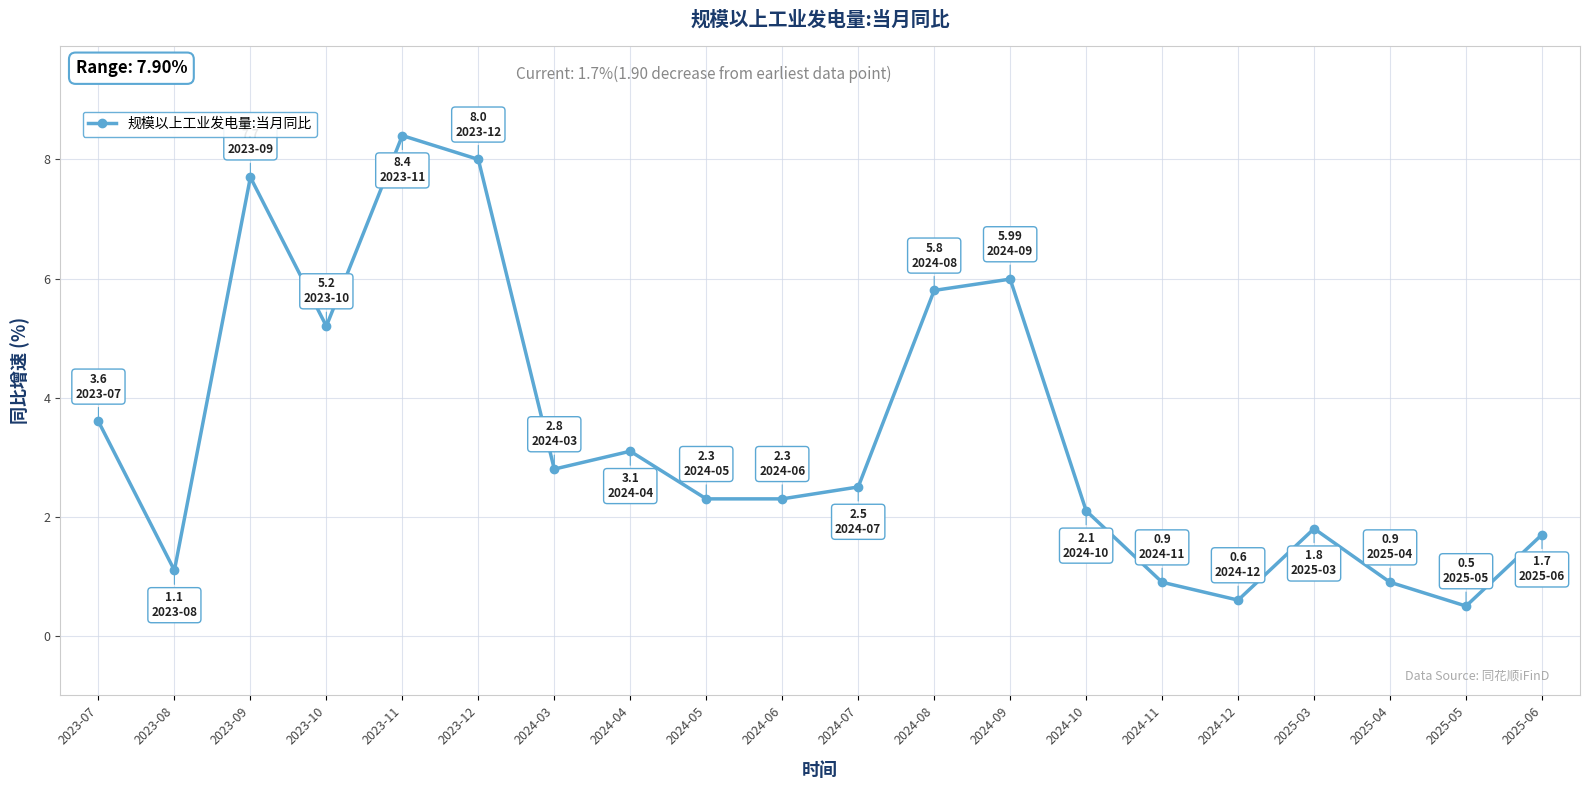

What is the value of the 17th point from the left?

1.8